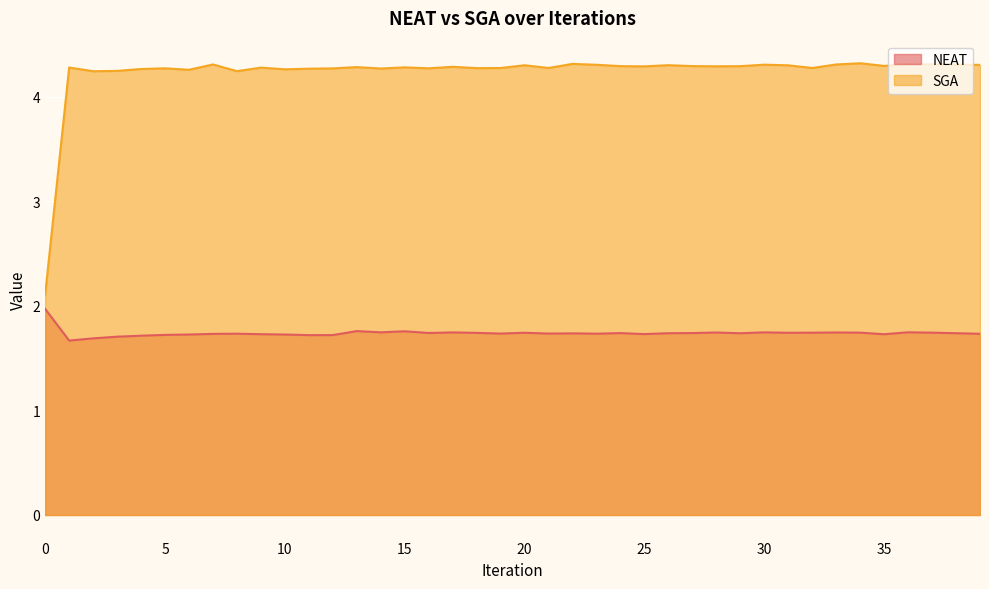

True or false: SGA and NEAT intersect in this chart.

False